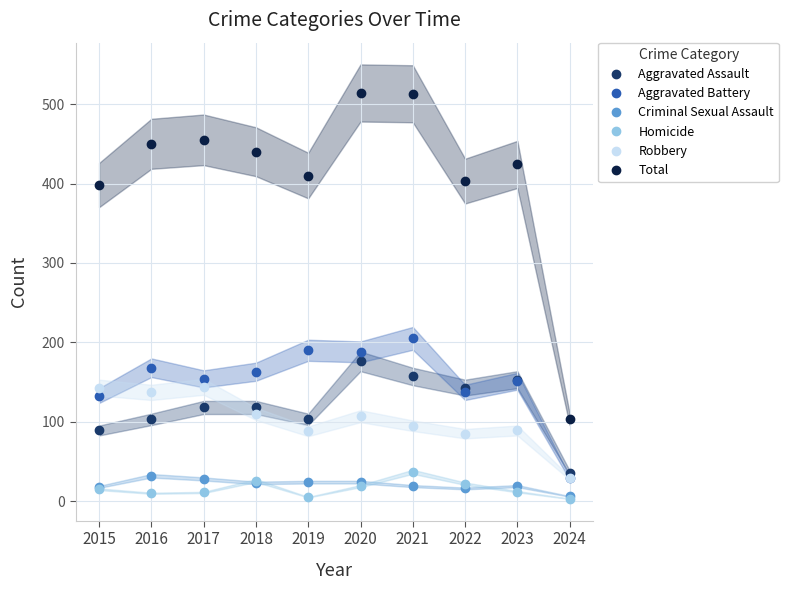

What is the sum of the Total values at 2016 and 2024?

553